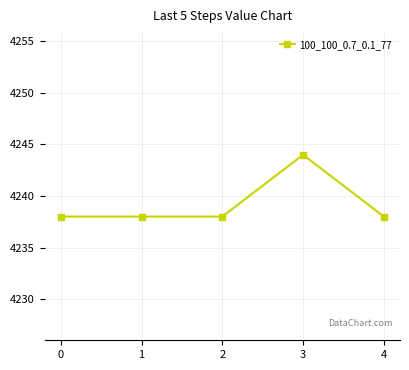

Which label corresponds to the largest value in the chart?

3